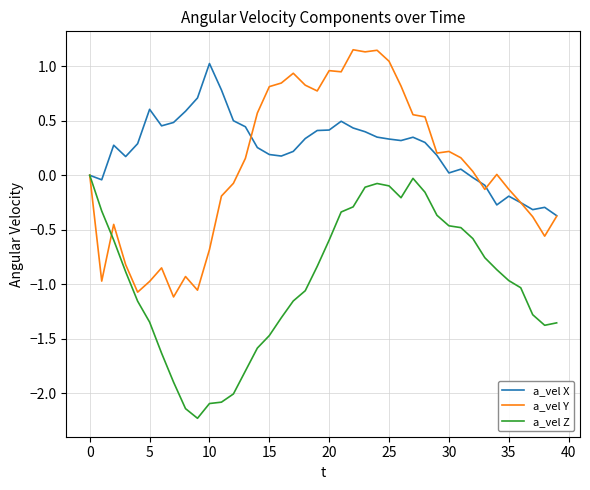

Which series has the largest total across all categories?

a_vel X